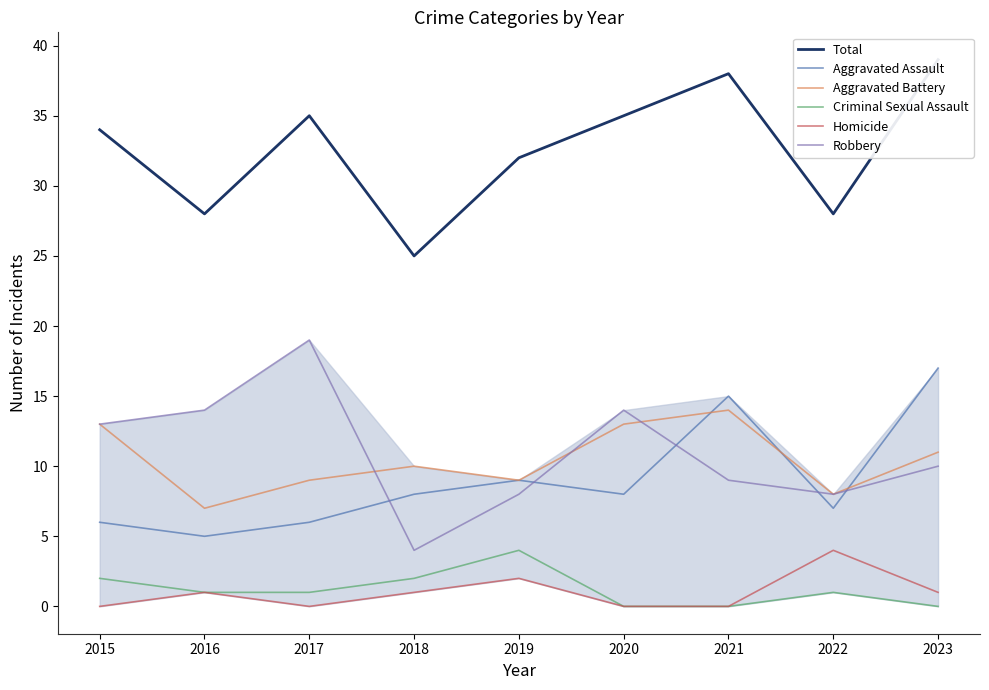

What is the difference between the highest and lowest values at 2015?

34